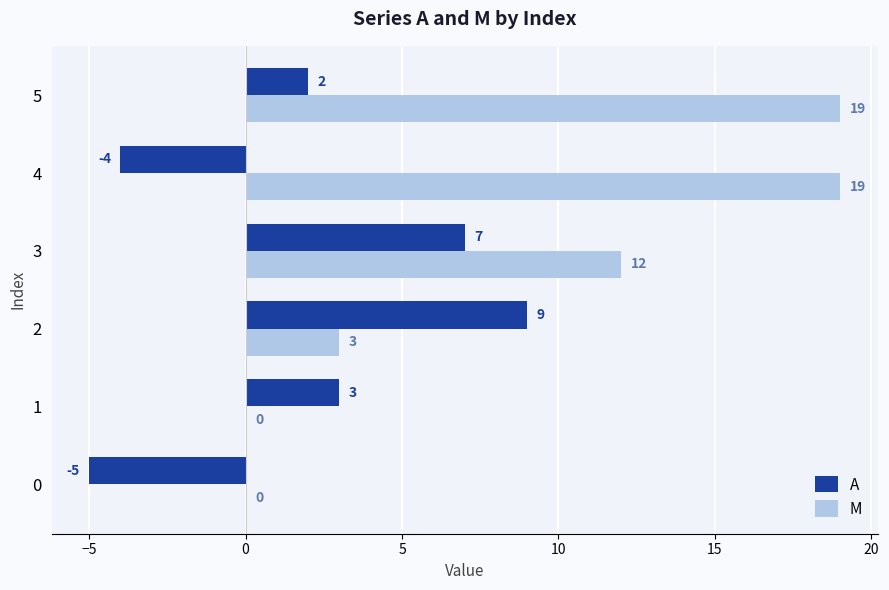

What is the sum of all M values?

53